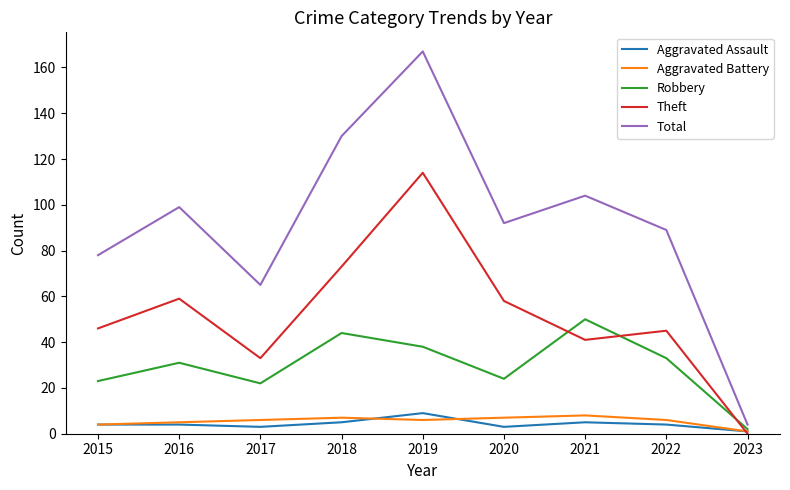

How many categories are shown in the chart?

9